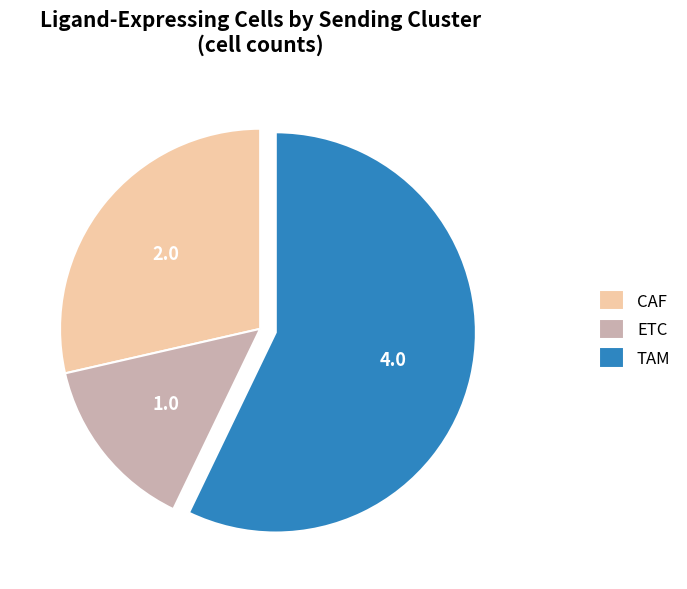

The ETC slice represents 6% of the pie. True or false?

False